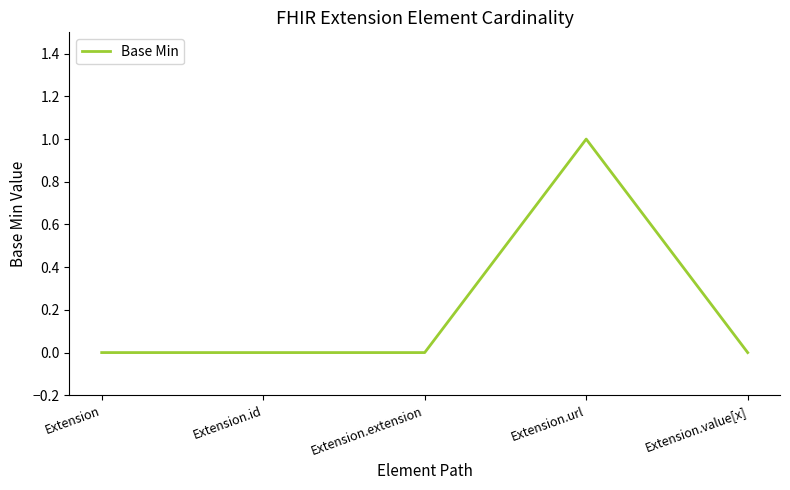

What is the change in value from Extension.url to Extension.value[x]?

-1